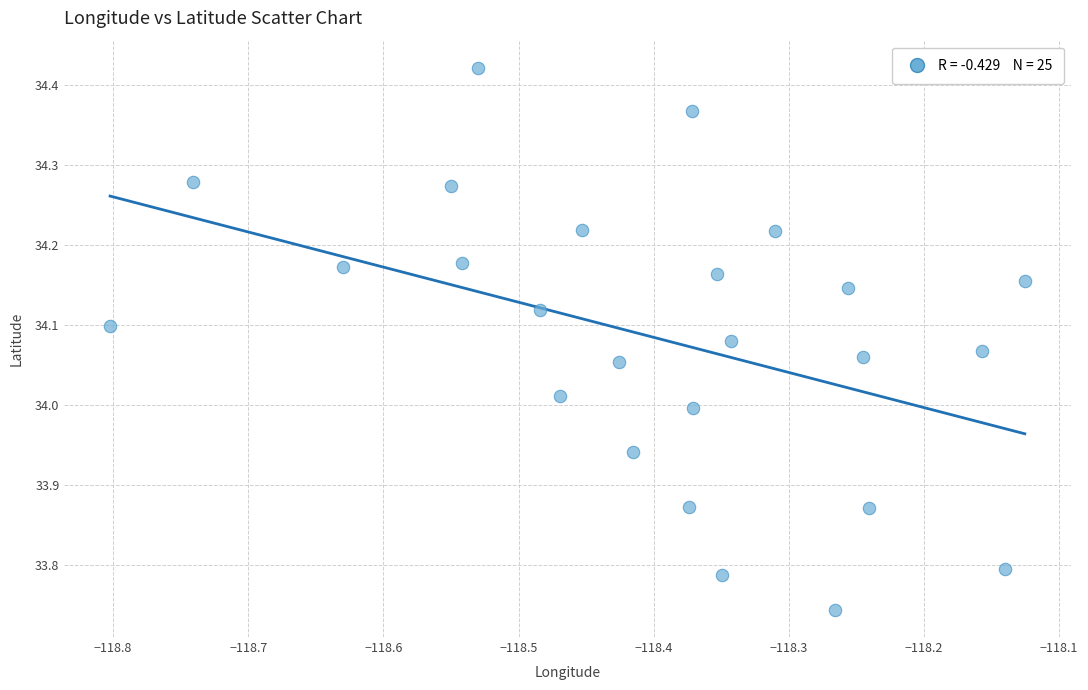

What is the range of Y values (max minus min)?

0.7